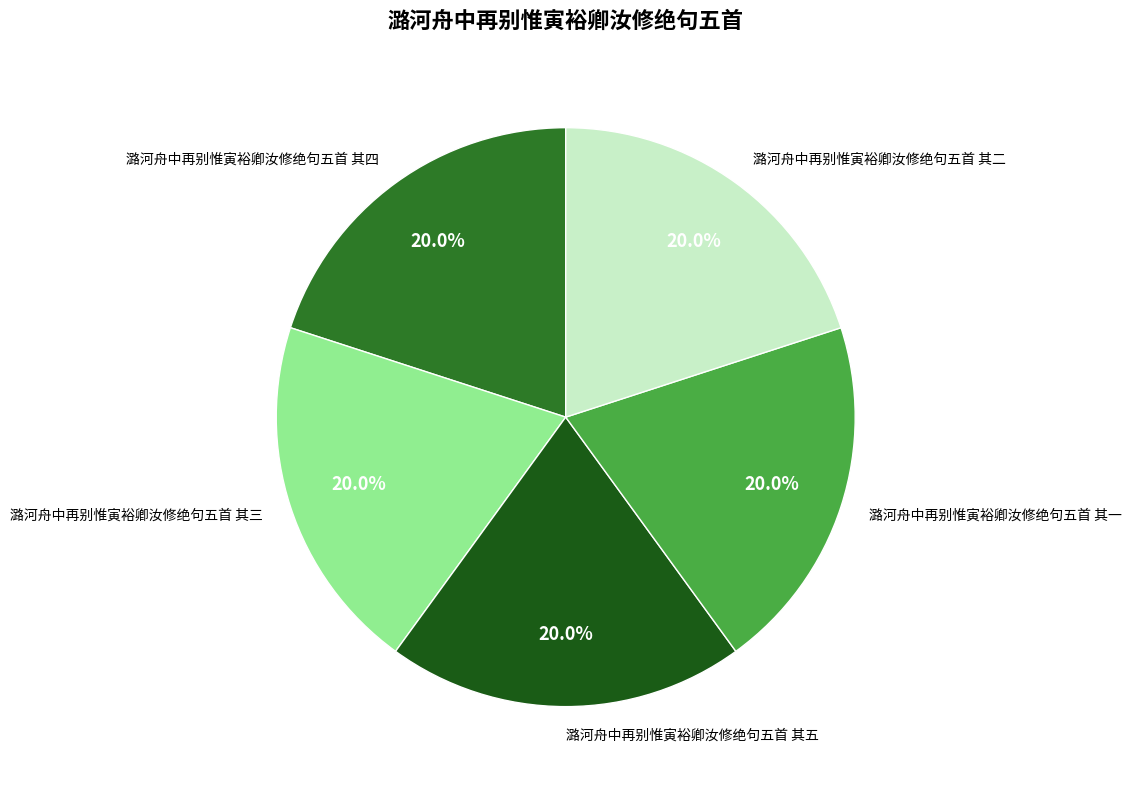

To the nearest percent, what percentage of the pie is 潞河舟中再别惟寅裕卿汝修绝句五首 其三?

20%